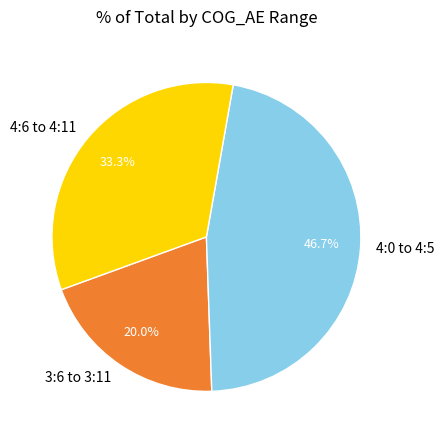

Rank the categories by value from lowest to highest.

3:6 to 3:11, 4:6 to 4:11, 4:0 to 4:5